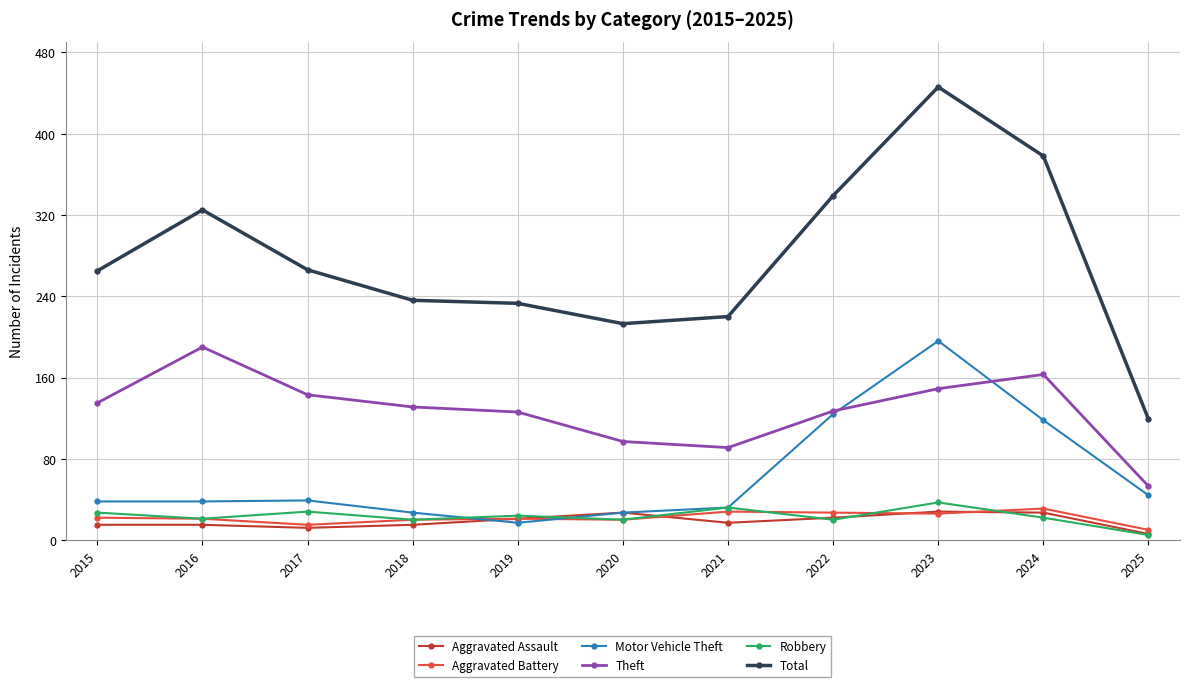

Where does the Aggravated Assault series first go above 17?

2019